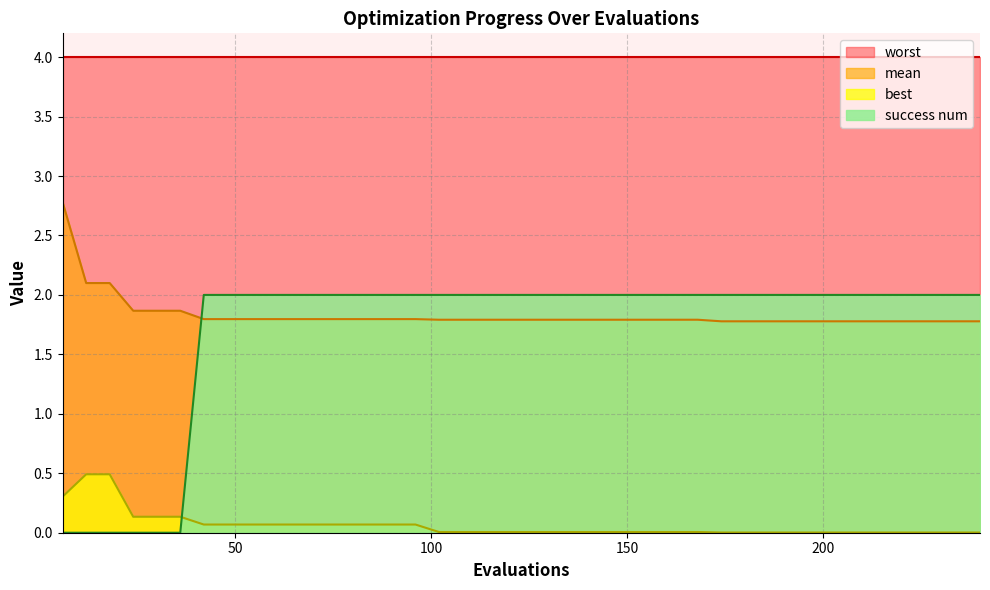

Which series has the largest total across all categories?

worst